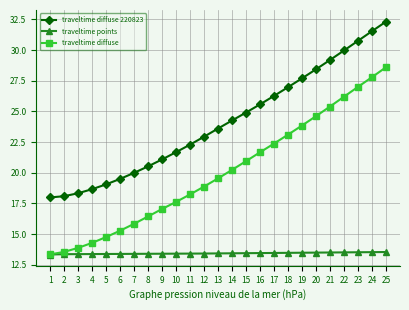

What is the difference between the maximum and minimum values in the traveltime diffuse 220823 series?

14.3